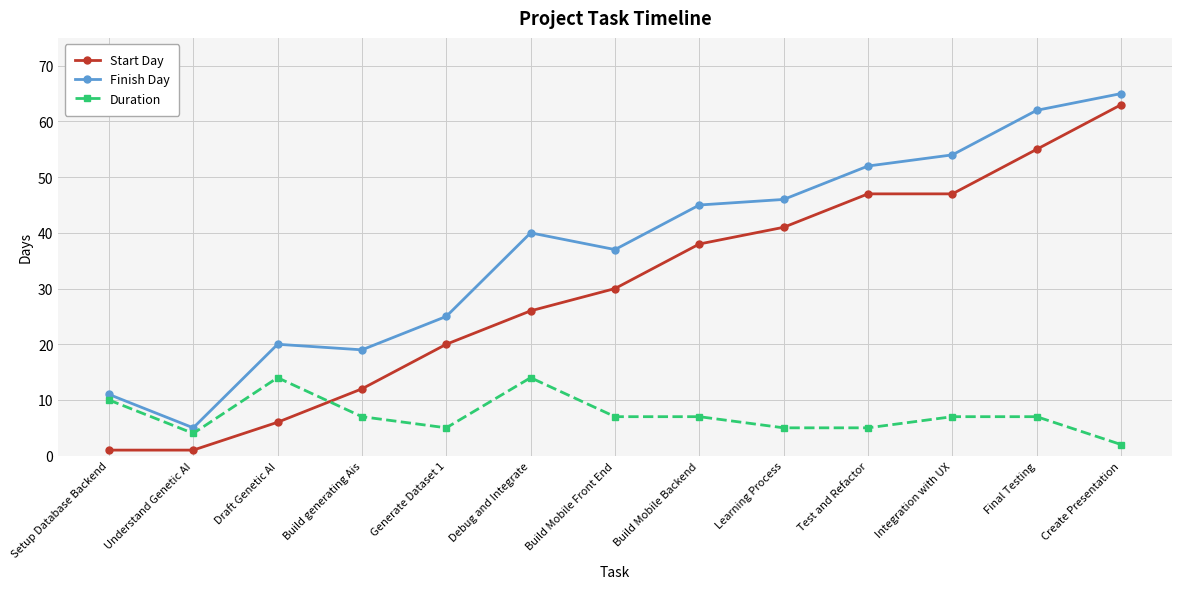

What is the difference between the highest and lowest values at Build Mobile Backend?

38